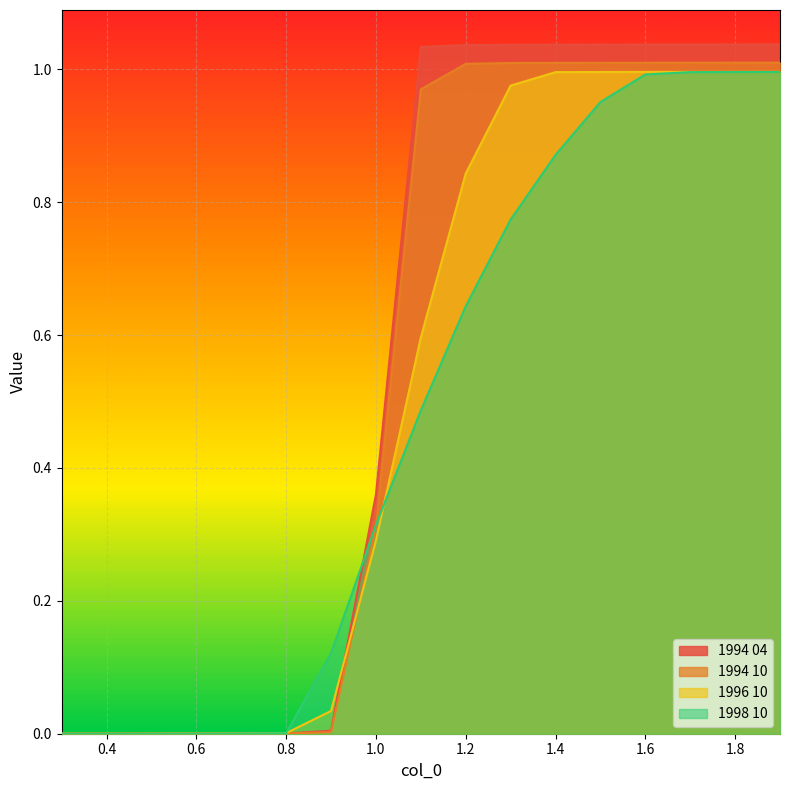

At which label is 1994 10 closest to 0?

0.3